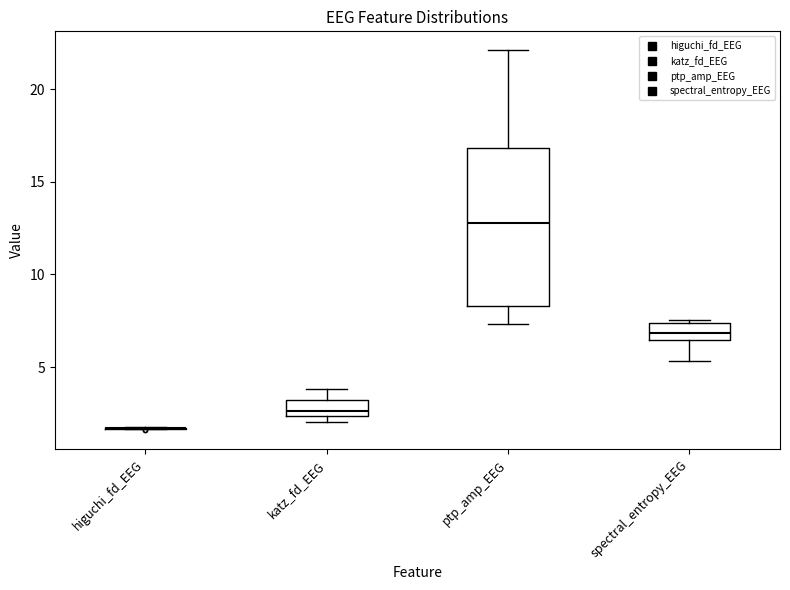

Reading left to right, read every box against the y-axis: the position of its median line, the range the box covers, and the ends of its whiskers. The values are not printed on the chart, so give them approximately, as read against the axis.

higuchi_fd_EEG: box collapsed to a line at 1.5, whiskers 1.5 to 2.0
katz_fd_EEG: median 2.5 (just above the box's lower edge), box 2.5 to 3.0, whiskers 2.0 to 4.0
ptp_amp_EEG: median 13.0, box 8.5 to 17.0, whiskers 7.5 to 22.0
spectral_entropy_EEG: median 7.0, box 6.5 to 7.5, whiskers 5.5 to 7.5 (just above the box's upper edge)